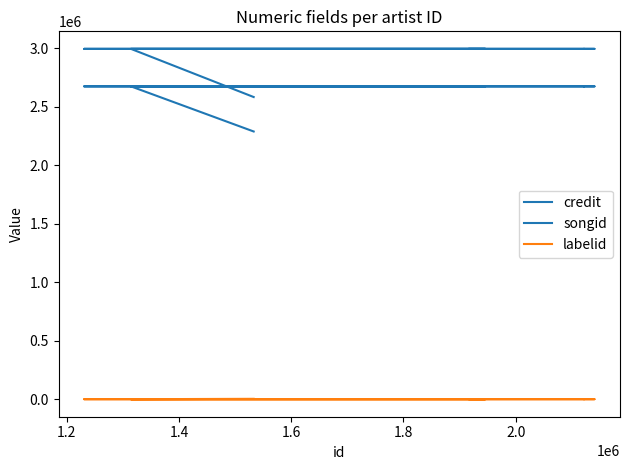

Is the value of credit at 1.6 greater than the value of labelid at 1.4?

Yes